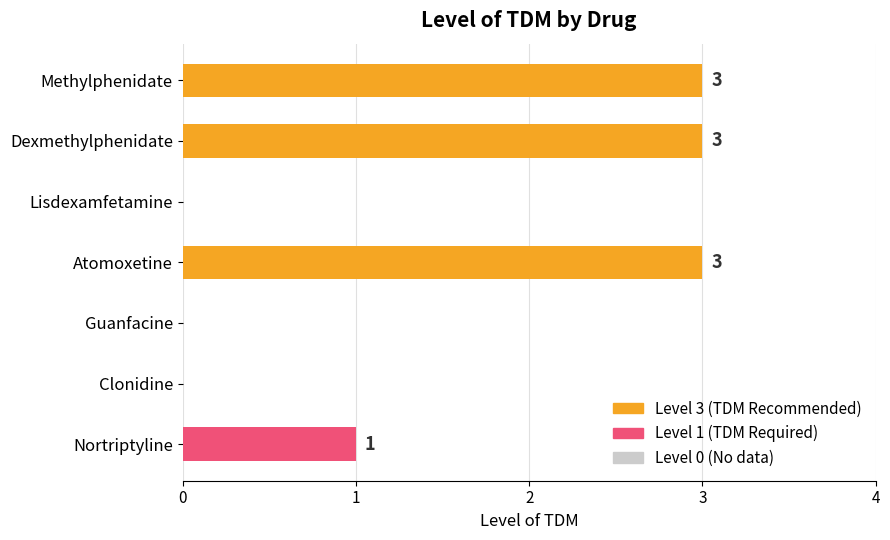

Which has a higher value, Dexmethylphenidate or Nortriptyline?

Dexmethylphenidate